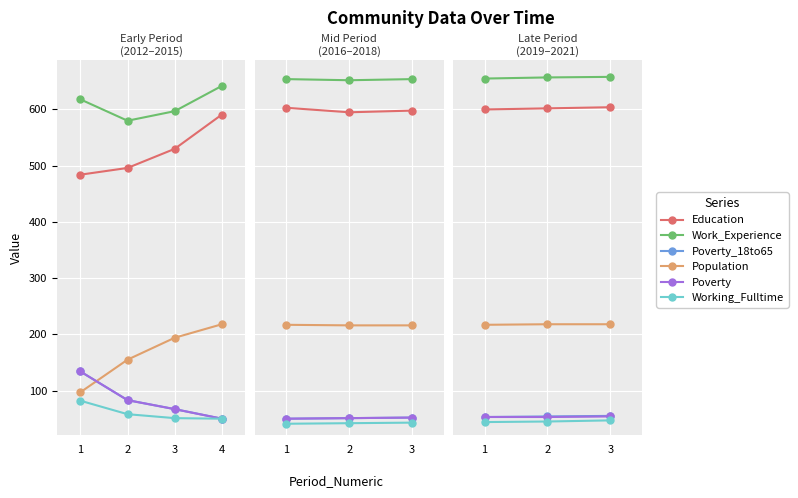

What is the difference between the Education values at 2 and 1?

2